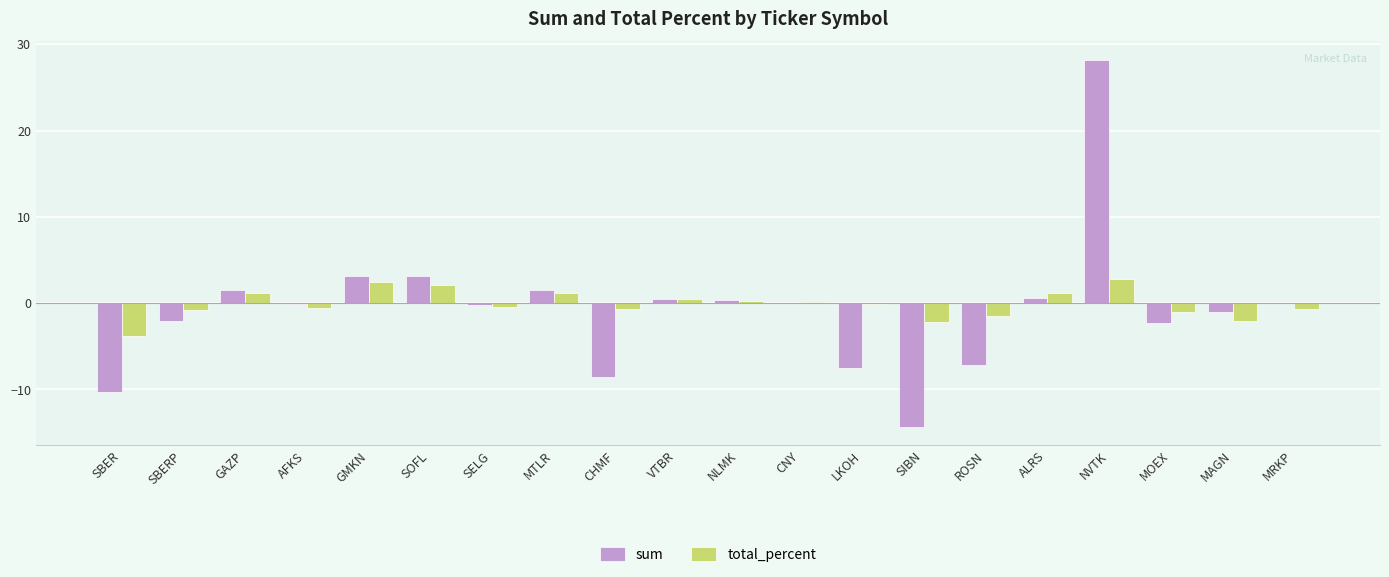

True or false: total_percent has a value of 2.8 at NVTK.

True